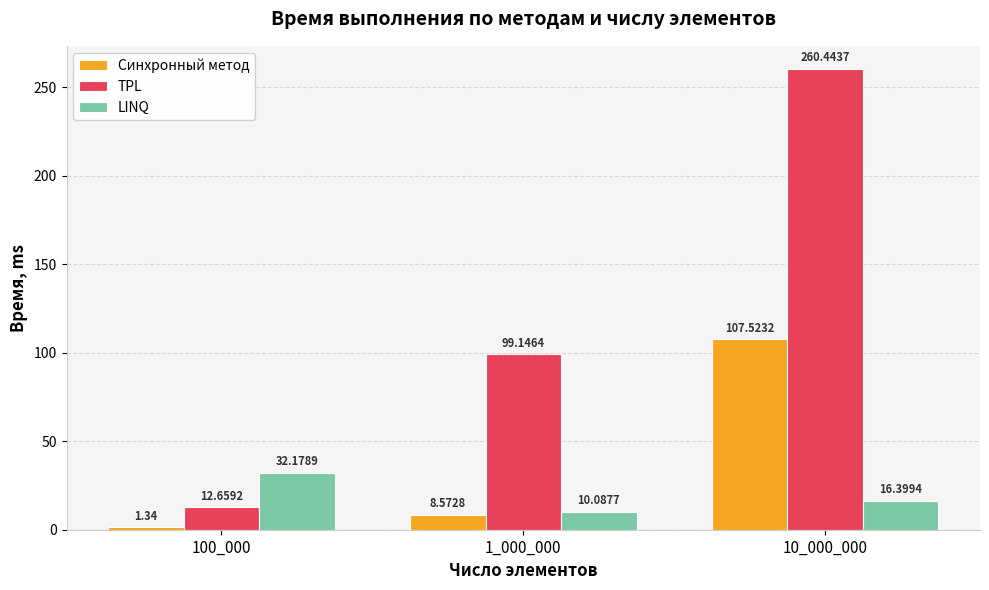

List the series in order of their overall mean, highest first.

TPL, Синхронный метод, LINQ